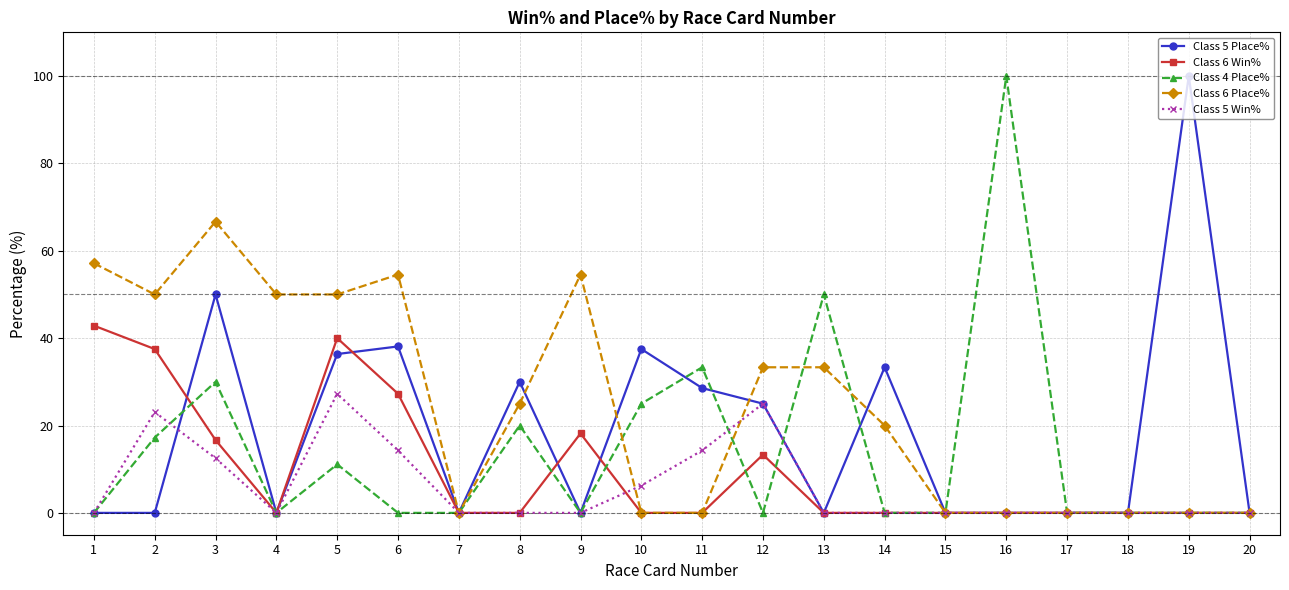

Which series has the largest total across all categories?

Class 6 Place%